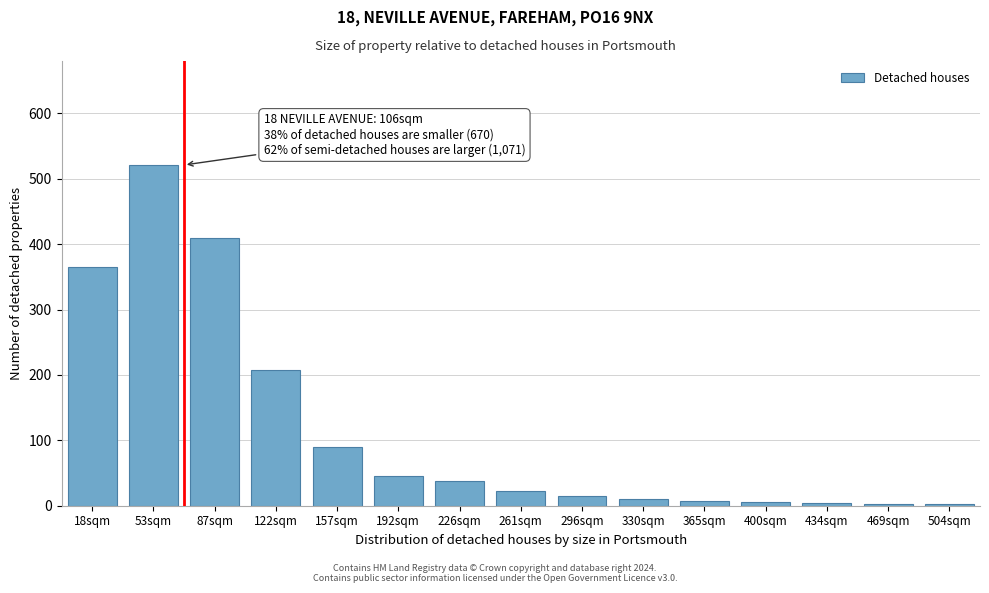

What is the sum of all values?

1744